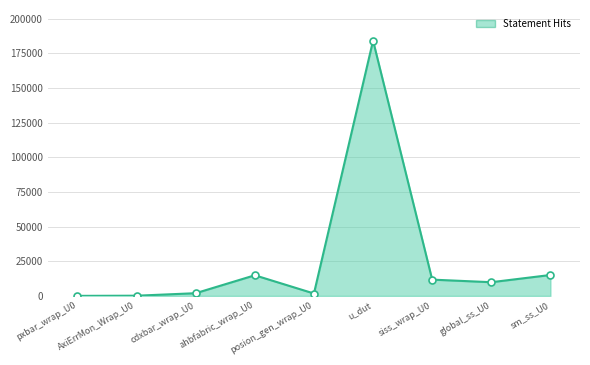

What is the greatest value displayed?

184110